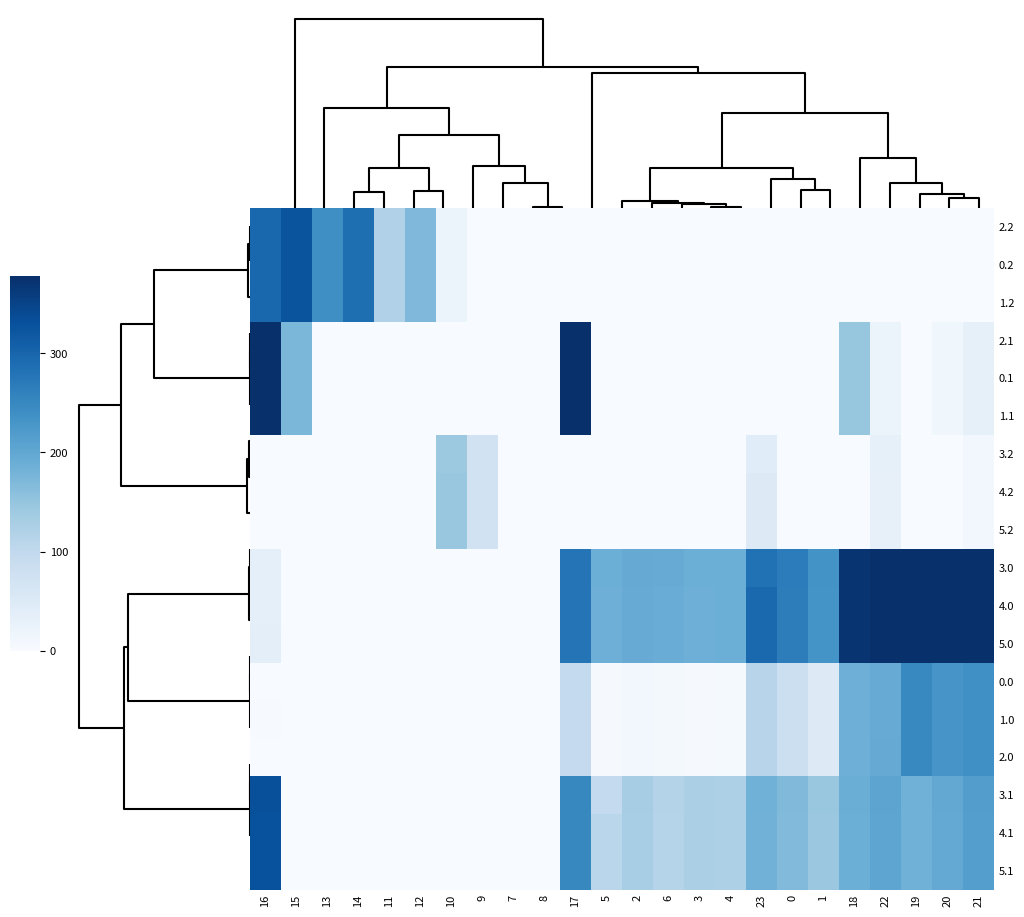

Reading right to left, transcribe all the data shown in this chart.

2.2: 21=0.0	20=0.0	19=0.0	22=0.0	18=0.0	1=0.0	0=0.0	23=0.0	4=0.0	3=0.0	6=0.0	2=0.0	5=0.0	17=0.0	8=0.0	7=0.0	9=0.0	10=23.5	12=171.2	11=120.6	14=287.4	13=240.4	15=325.8	16=297.8
0.2: 21=0.0	20=0.0	19=0.0	22=0.0	18=0.0	1=0.0	0=0.0	23=0.0	4=0.0	3=0.0	6=0.0	2=0.0	5=0.0	17=0.0	8=0.0	7=0.0	9=0.0	10=23.5	12=171.2	11=120.6	14=287.4	13=240.4	15=325.8	16=297.8
1.2: 21=0.0	20=0.0	19=0.0	22=0.0	18=0.0	1=0.0	0=0.0	23=0.0	4=0.0	3=0.0	6=0.0	2=0.0	5=0.0	17=0.0	8=0.0	7=0.0	9=0.0	10=23.5	12=171.2	11=120.6	14=287.4	13=240.4	15=325.8	16=297.8
2.1: 21=32.4	20=14.5	19=0.2	22=19.9	18=147.8	1=0.0	0=0.0	23=0.0	4=0.0	3=0.0	6=0.0	2=0.0	5=0.0	17=378.0	8=0.0	7=0.0	9=0.0	10=0.0	12=0.0	11=0.0	14=0.0	13=0.0	15=173.1	16=378.0
0.1: 21=32.4	20=14.5	19=0.2	22=19.9	18=147.8	1=0.0	0=0.0	23=0.0	4=0.0	3=0.0	6=0.0	2=0.0	5=0.0	17=378.0	8=0.0	7=0.0	9=0.0	10=0.0	12=0.0	11=0.0	14=0.0	13=0.0	15=173.1	16=378.0
1.1: 21=32.4	20=14.5	19=0.2	22=19.9	18=147.8	1=0.0	0=0.0	23=0.0	4=0.0	3=0.0	6=0.0	2=0.0	5=0.0	17=378.0	8=0.0	7=0.0	9=0.0	10=0.0	12=0.0	11=0.0	14=0.0	13=0.0	15=173.1	16=378.0
3.2: 21=10.4	20=0.0	19=0.0	22=31.4	18=0.0	1=0.0	0=0.0	23=44.3	4=0.0	3=0.0	6=0.0	2=0.0	5=0.0	17=0.0	8=0.0	7=0.0	9=72.5	10=143.2	12=0.0	11=0.0	14=0.0	13=0.0	15=0.0	16=0.0
4.2: 21=9.4	20=0.0	19=0.0	22=30.4	18=0.0	1=0.0	0=0.0	23=49.2	4=0.0	3=0.0	6=0.0	2=0.0	5=0.0	17=0.0	8=0.0	7=0.0	9=71.5	10=146.2	12=0.0	11=0.0	14=0.0	13=0.0	15=0.0	16=0.0
5.2: 21=9.4	20=0.0	19=0.0	22=30.4	18=0.0	1=0.0	0=0.0	23=49.2	4=0.0	3=0.0	6=0.0	2=0.0	5=0.0	17=0.0	8=0.0	7=0.0	9=71.5	10=146.2	12=0.0	11=0.0	14=0.0	13=0.0	15=0.0	16=0.0
3.0: 21=422.4	20=413.9	19=433.2	22=376.3	18=370.7	1=233.5	0=266.0	23=282.2	4=188.9	3=188.4	6=192.0	2=194.3	5=187.8	17=278.8	8=0.0	7=0.0	9=0.0	10=0.0	12=0.0	11=0.0	14=0.0	13=0.0	15=0.0	16=34.9
4.0: 21=421.4	20=412.9	19=434.1	22=375.3	18=369.7	1=232.5	0=265.0	23=294.3	4=187.9	3=187.4	6=191.0	2=193.3	5=186.8	17=277.8	8=0.0	7=0.0	9=0.0	10=0.0	12=0.0	11=0.0	14=0.0	13=0.0	15=0.0	16=33.9
5.0: 21=421.4	20=412.9	19=432.2	22=375.3	18=369.7	1=232.5	0=265.0	23=294.3	4=187.9	3=187.4	6=191.0	2=193.3	5=186.8	17=277.8	8=0.0	7=0.0	9=0.0	10=0.0	12=0.0	11=0.0	14=0.0	13=0.0	15=0.0	16=35.8
0.0: 21=238.4	20=229.9	19=249.2	22=192.3	18=186.7	1=49.5	0=82.0	23=111.3	4=4.9	3=4.4	6=8.0	2=10.3	5=3.8	17=96.4	8=0.0	7=0.0	9=0.0	10=0.0	12=0.0	11=0.0	14=0.0	13=0.0	15=0.0	16=0.0
1.0: 21=238.4	20=229.9	19=249.2	22=192.3	18=186.7	1=49.5	0=82.0	23=111.3	4=4.9	3=4.4	6=8.0	2=10.3	5=3.8	17=94.8	8=0.0	7=0.0	9=0.0	10=0.0	12=0.0	11=0.0	14=0.0	13=0.0	15=0.0	16=1.5
2.0: 21=238.4	20=229.9	19=249.2	22=193.8	18=186.7	1=49.5	0=82.0	23=111.3	4=4.9	3=4.4	6=8.0	2=10.3	5=3.8	17=94.8	8=0.0	7=0.0	9=0.0	10=0.0	12=0.0	11=0.0	14=0.0	13=0.0	15=0.0	16=0.0
3.1: 21=216.4	20=198.5	19=184.2	22=203.9	18=189.4	1=145.1	0=168.6	23=183.4	4=123.6	3=126.7	6=116.2	2=131.9	5=97.1	17=250.6	8=0.0	7=1.1	9=0.0	10=0.0	12=0.0	11=0.0	14=0.0	13=0.0	15=0.0	16=331.3
4.1: 21=215.4	20=197.5	19=183.2	22=202.9	18=188.4	1=144.1	0=167.6	23=182.4	4=122.6	3=125.7	6=115.2	2=130.9	5=108.7	17=249.6	8=0.0	7=0.1	9=0.0	10=0.0	12=0.0	11=0.0	14=0.0	13=0.0	15=0.0	16=330.3
5.1: 21=215.4	20=197.5	19=183.2	22=202.9	18=188.4	1=144.1	0=167.6	23=182.4	4=122.6	3=125.7	6=115.2	2=130.9	5=108.7	17=249.6	8=0.0	7=0.1	9=0.0	10=0.0	12=0.0	11=0.0	14=0.0	13=0.0	15=0.0	16=330.3